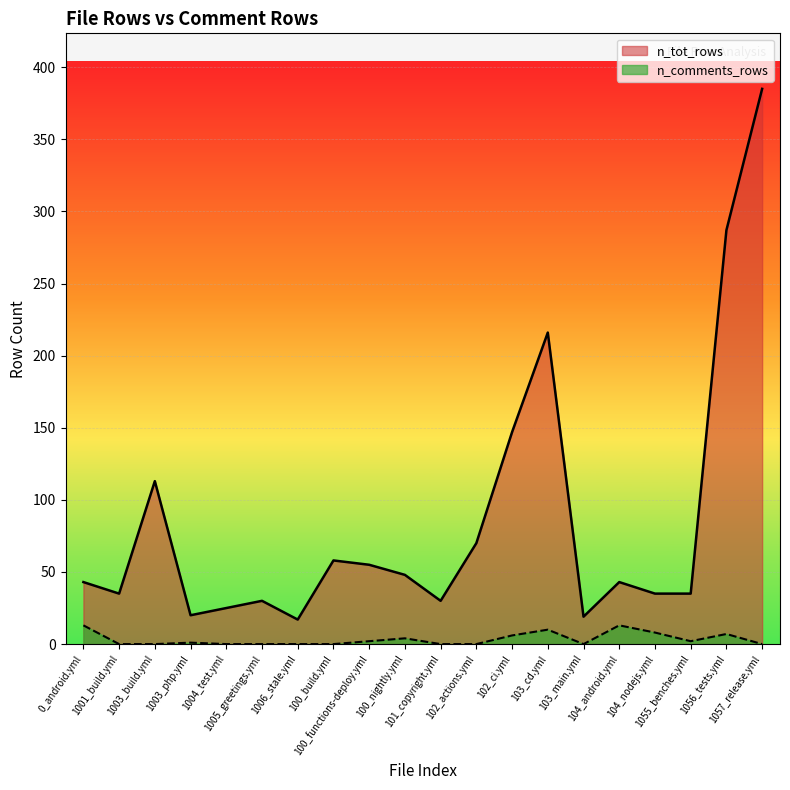

How many values in the n_comments_rows series are below 1?

10